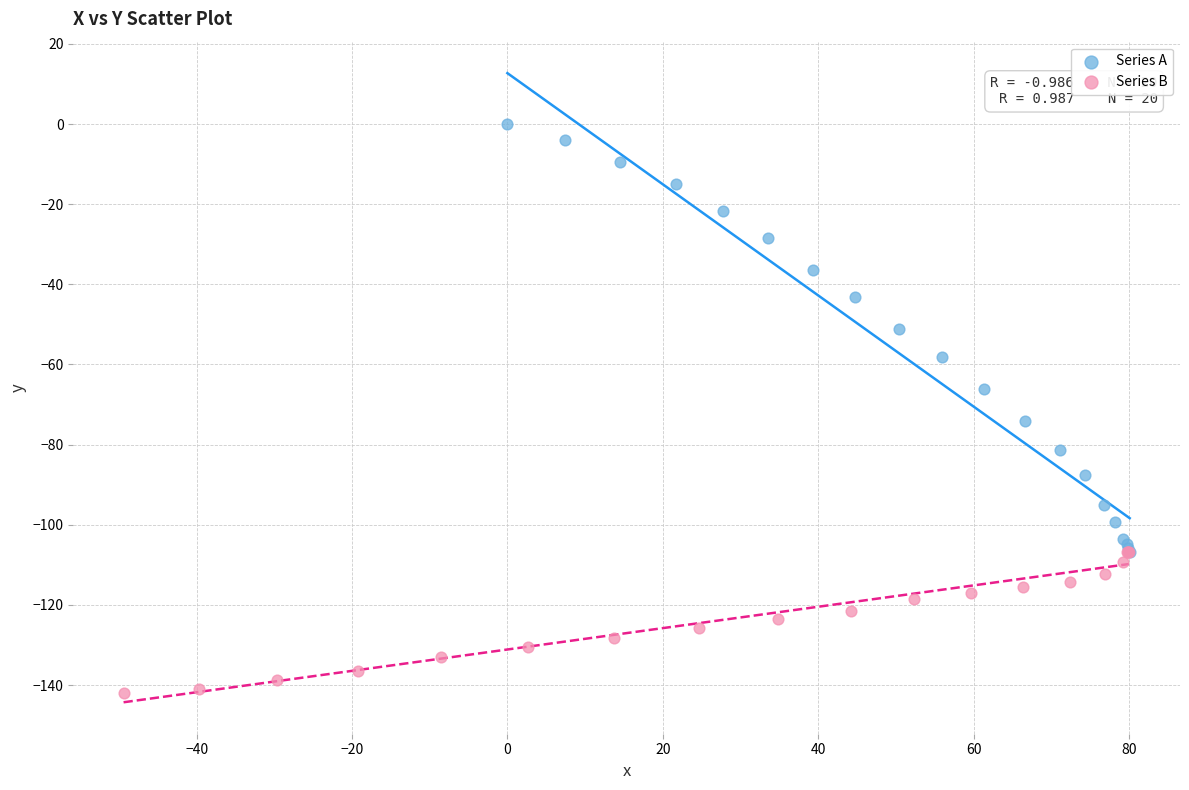

Which series contains the highest Y value?

Series A